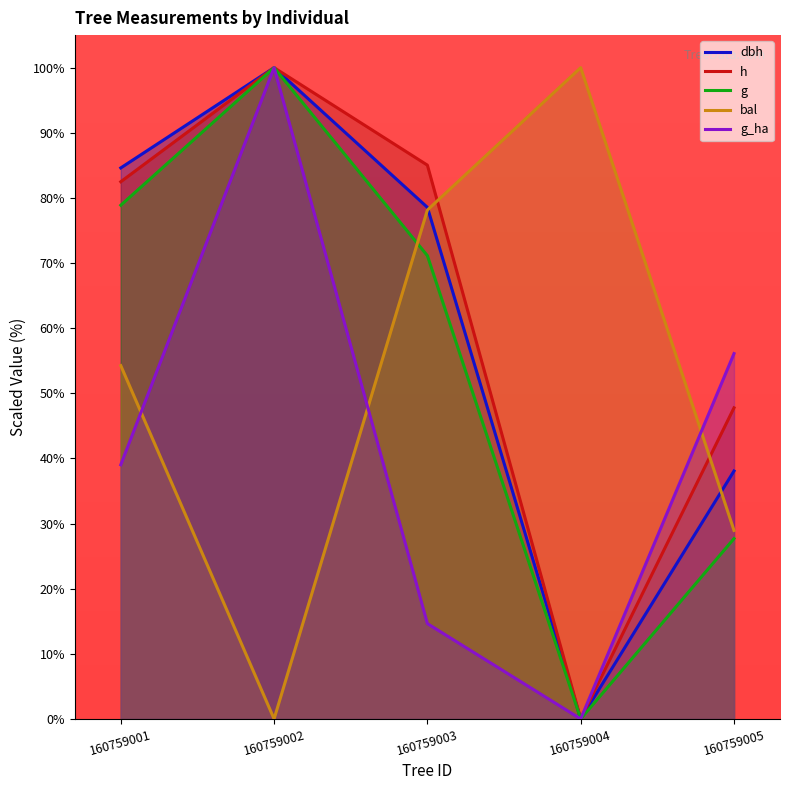

Reading left to right, transcribe all the data shown in this chart.

dbh: 84.6	100.0	78.6	0.0	38.1
h: 82.5	100.0	85.0	0.0	47.8
g: 78.9	100.0	71.1	0.0	27.7
bal: 54.3	0.0	78.1	100.0	28.9
g_ha: 39.0	100.0	14.6	0.0	56.1